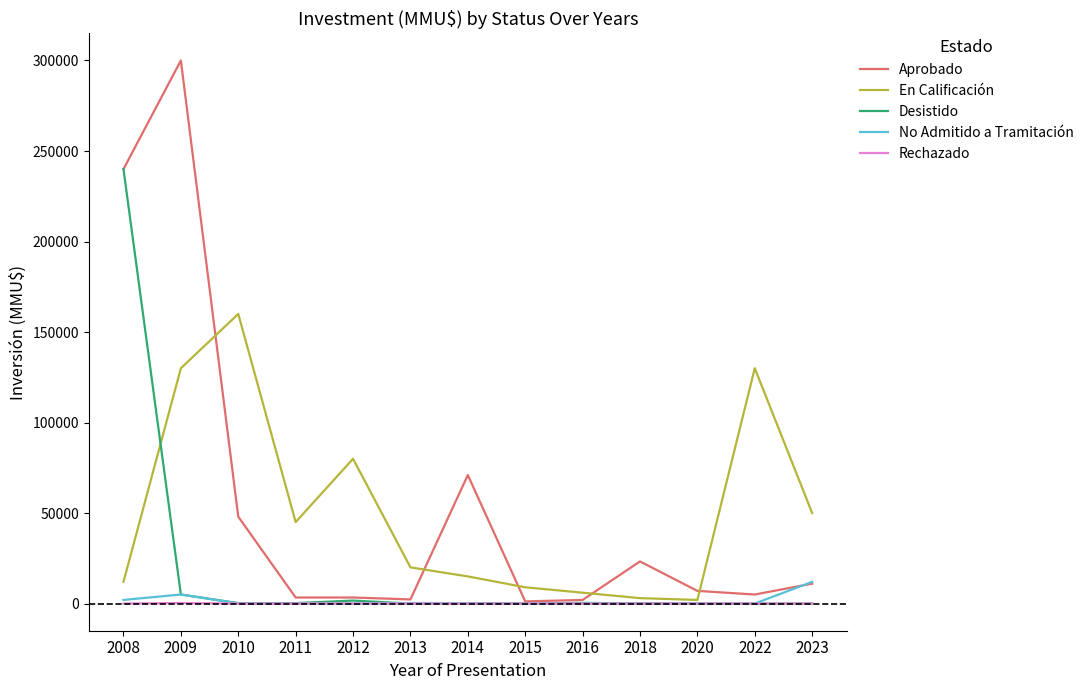

At which category is the sum across all series the highest?

2008